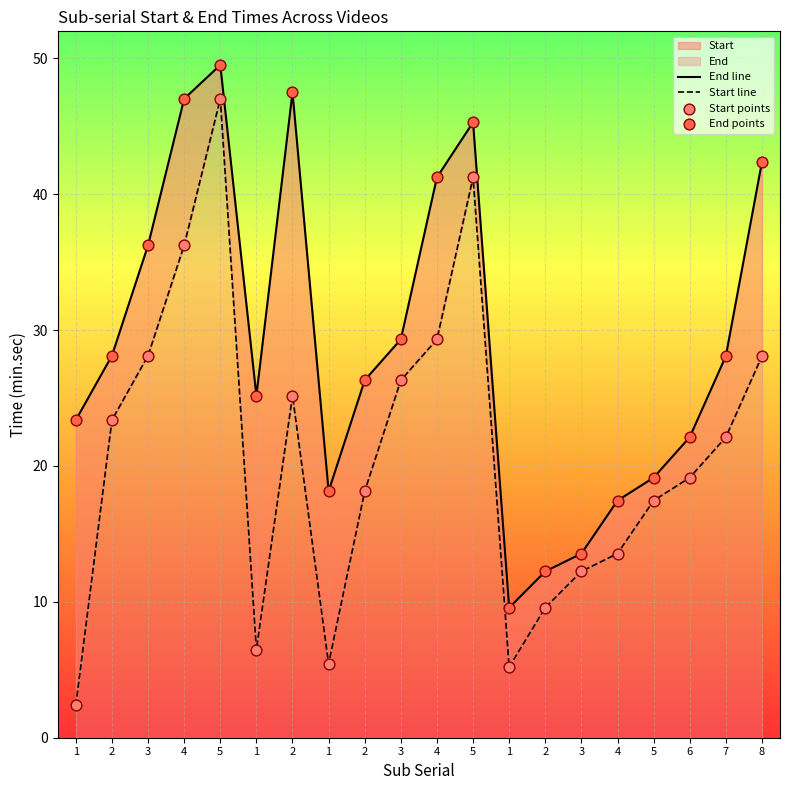

Which series has the widest spread of Y values?

Start line